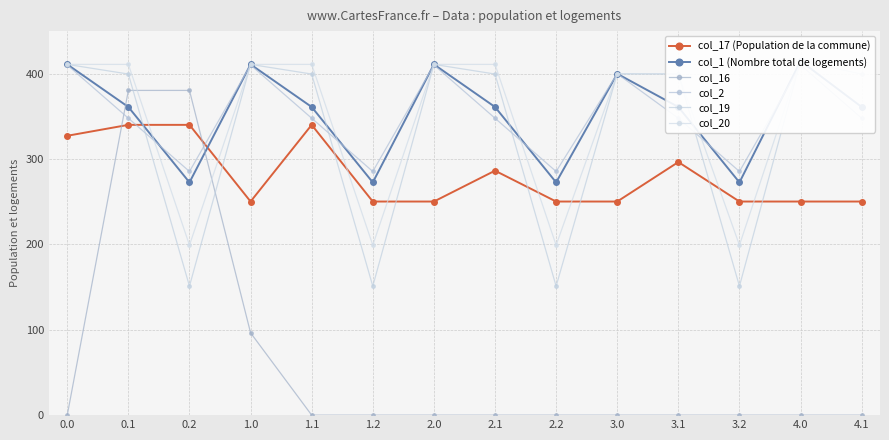

Read the col_17 (Population de la commune) value at 1.2.

250.3